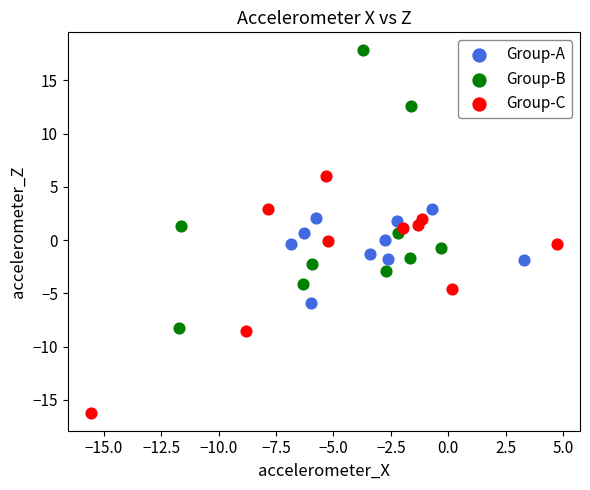

Which series reaches the minimum Y coordinate?

Group-C